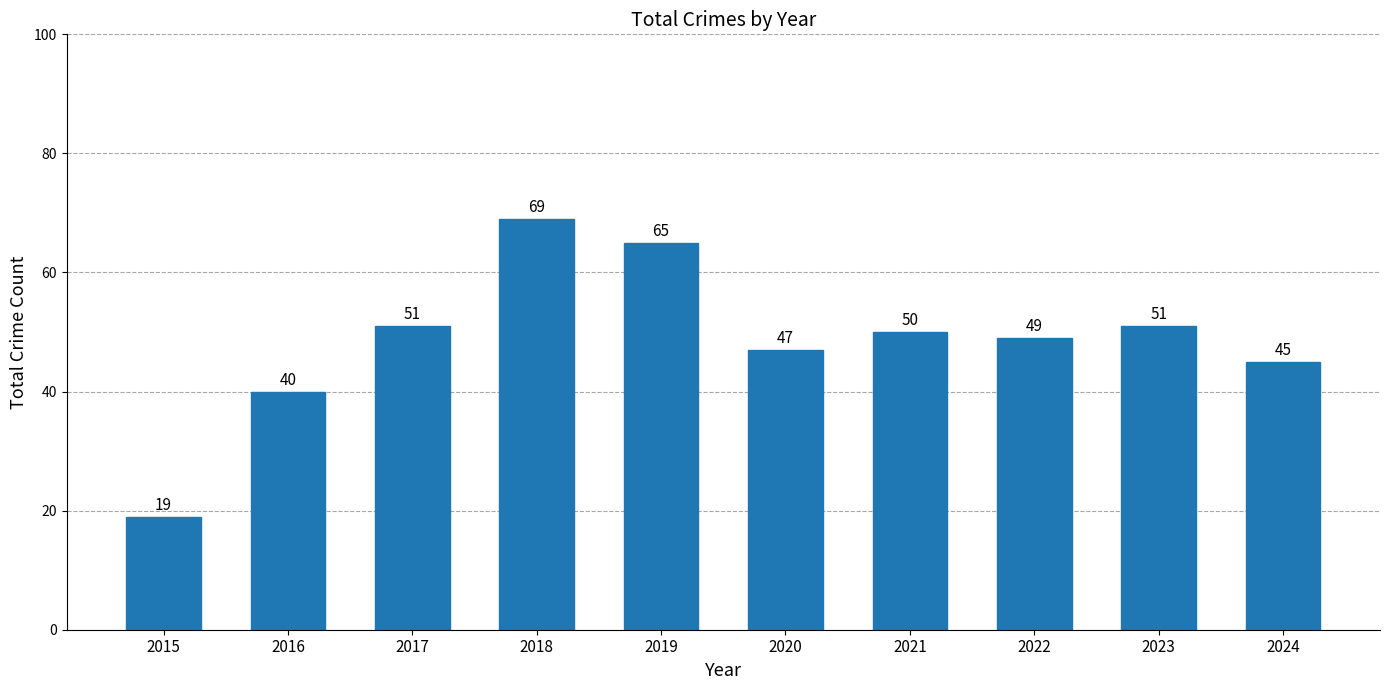

At which category does the chart reach its minimum across all series?

2015